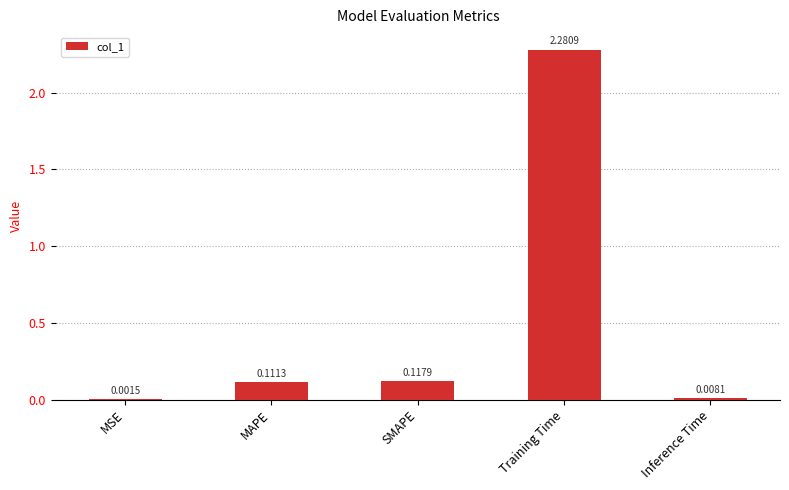

Which category has the highest value across all series?

Training Time